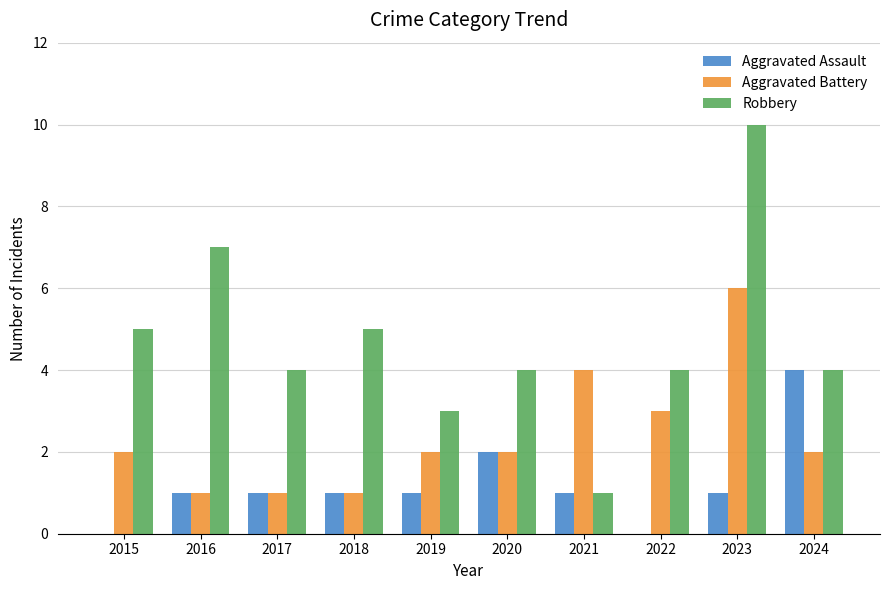

What is the difference between the Aggravated Battery values at 2015 and 2016?

1